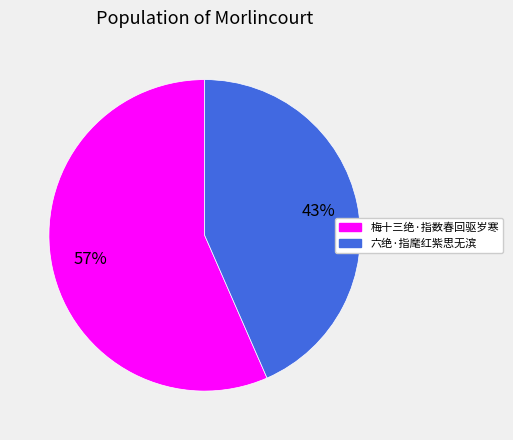

Is the sum of 梅十三绝·指数春回驱岁寒 and 六绝·指麾红紫思无滨 greater than half?

Yes